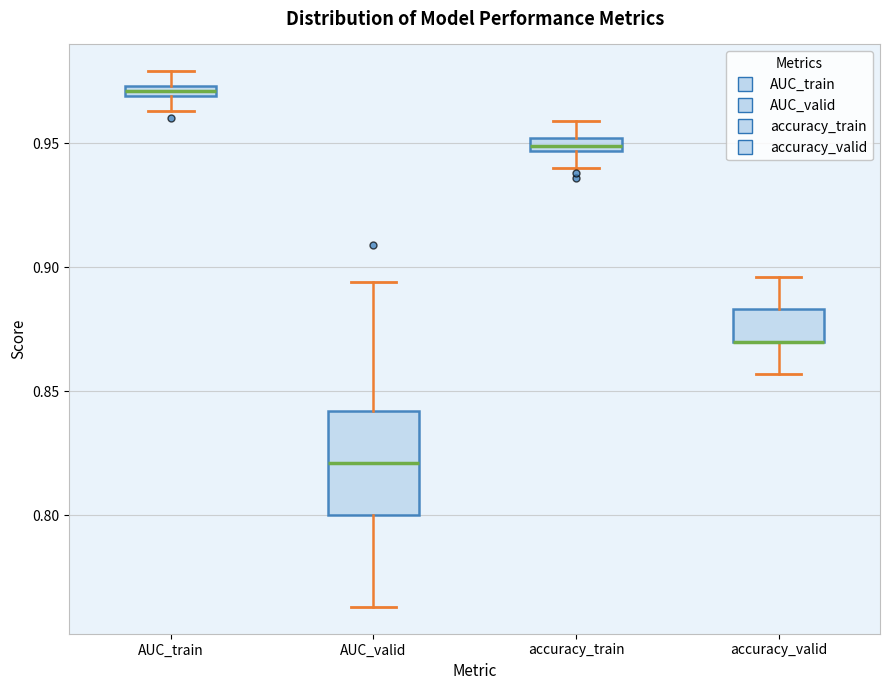

Comparing the boxes themselves (not the whiskers), which one is the tallest?

AUC_valid